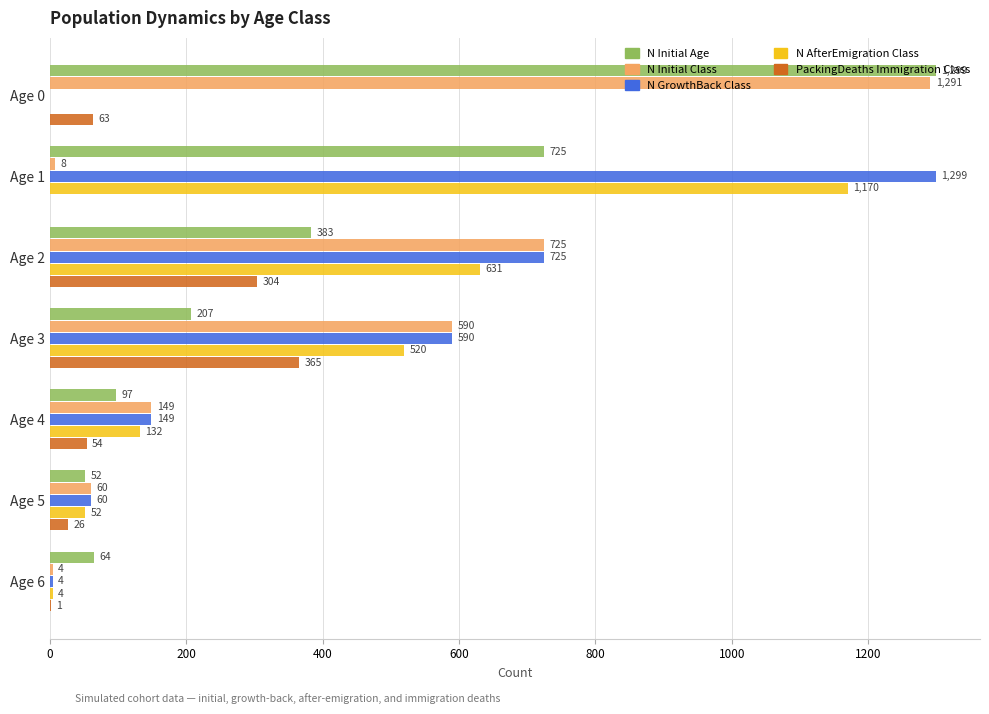

Read the N AfterEmigration Class value at Age 5.

52